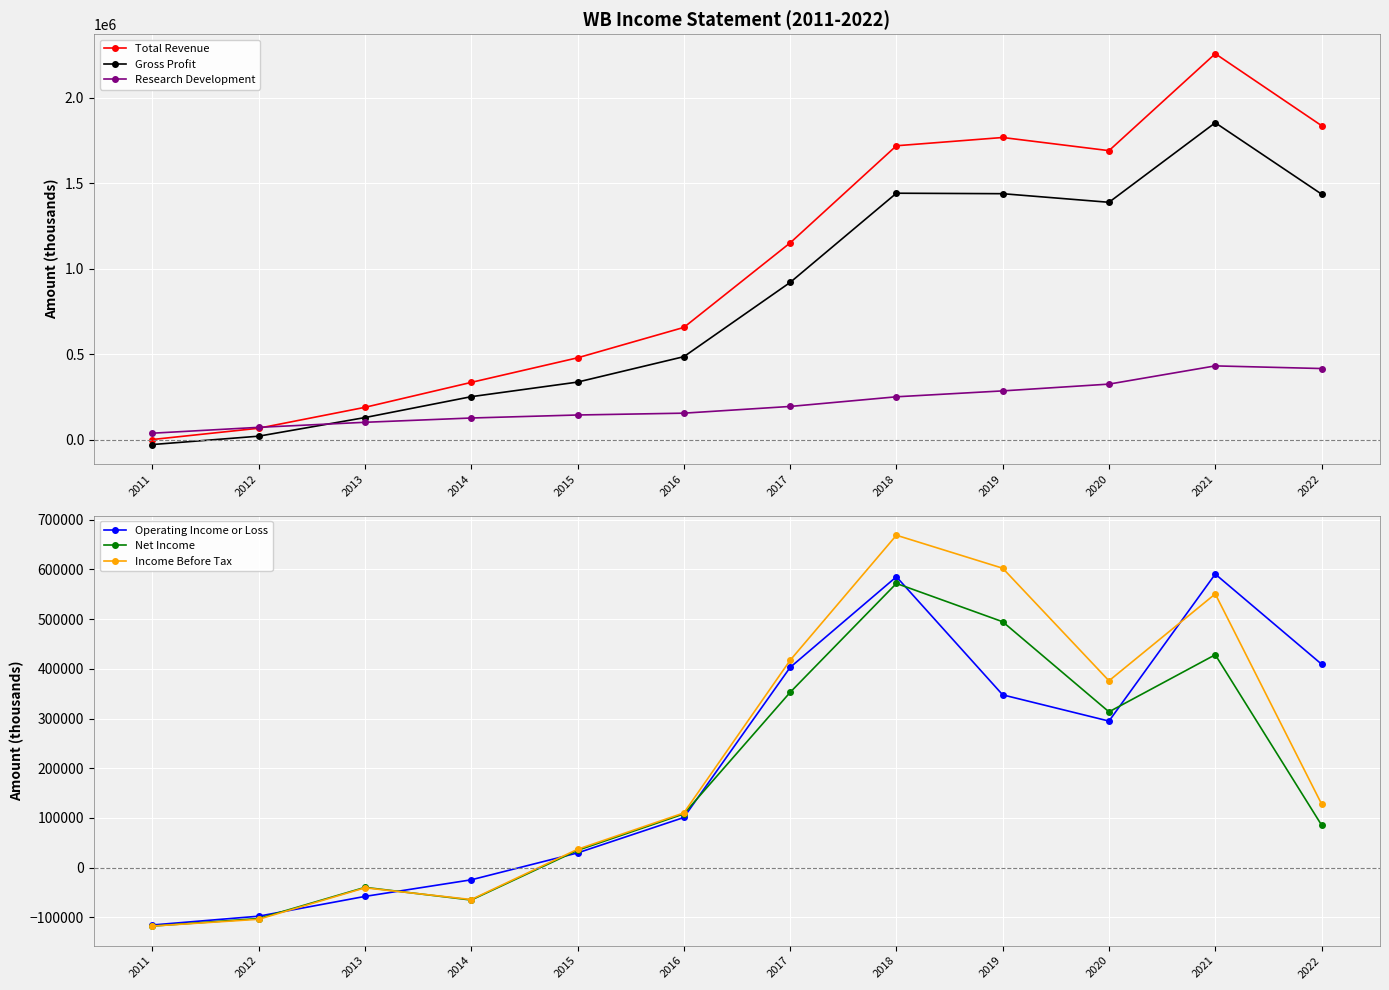

Where is the first local minimum for Net Income?

2014